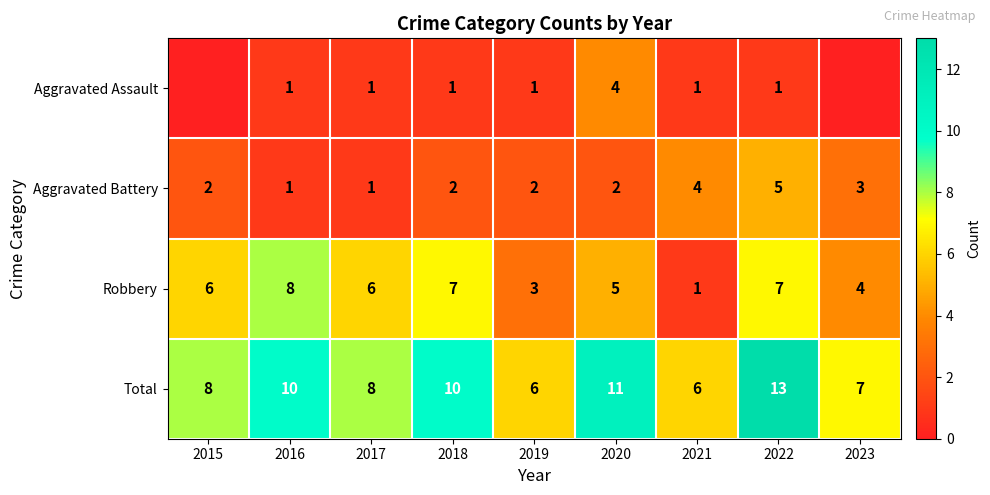

What is the spread (max minus min) of values at 2016?

9